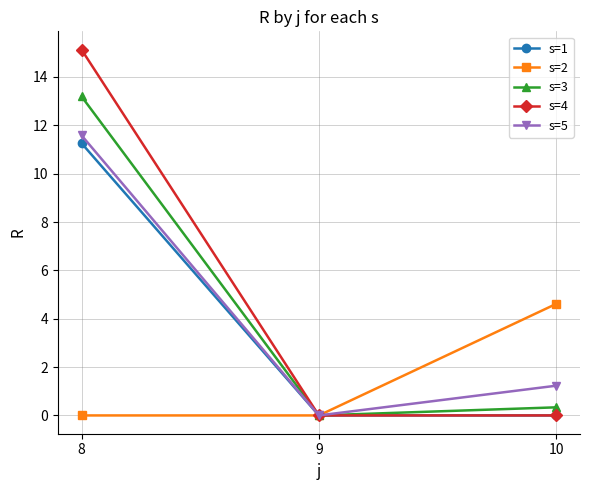

Which series has the largest range (max minus min)?

s=4